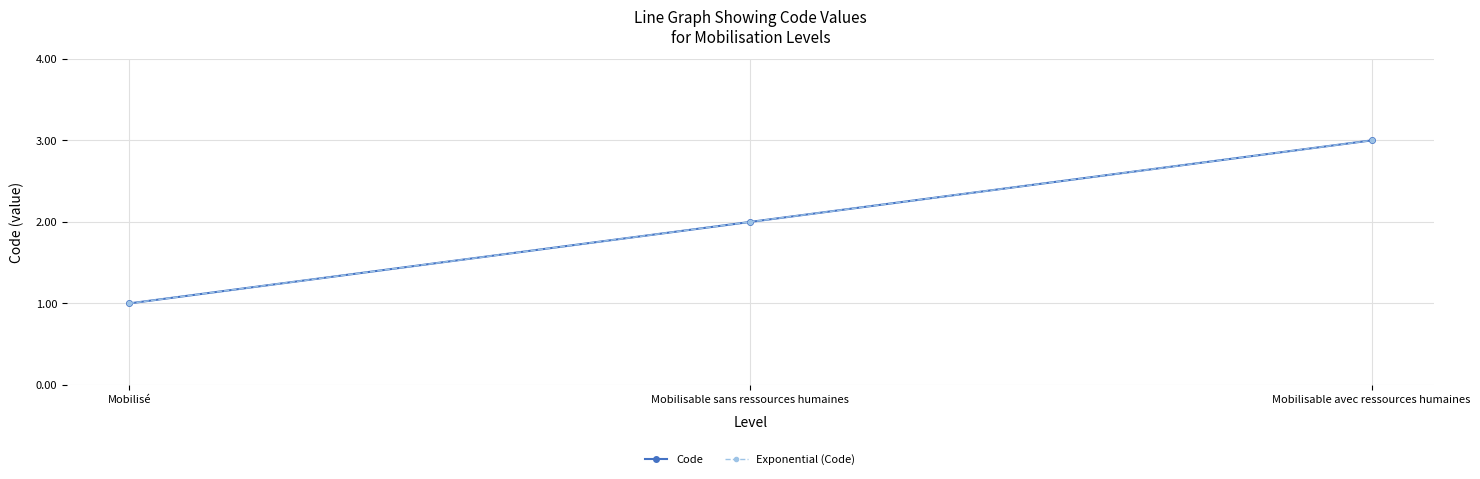

True or false: Exponential (Code) has a value of 2 at Mobilisé.

False